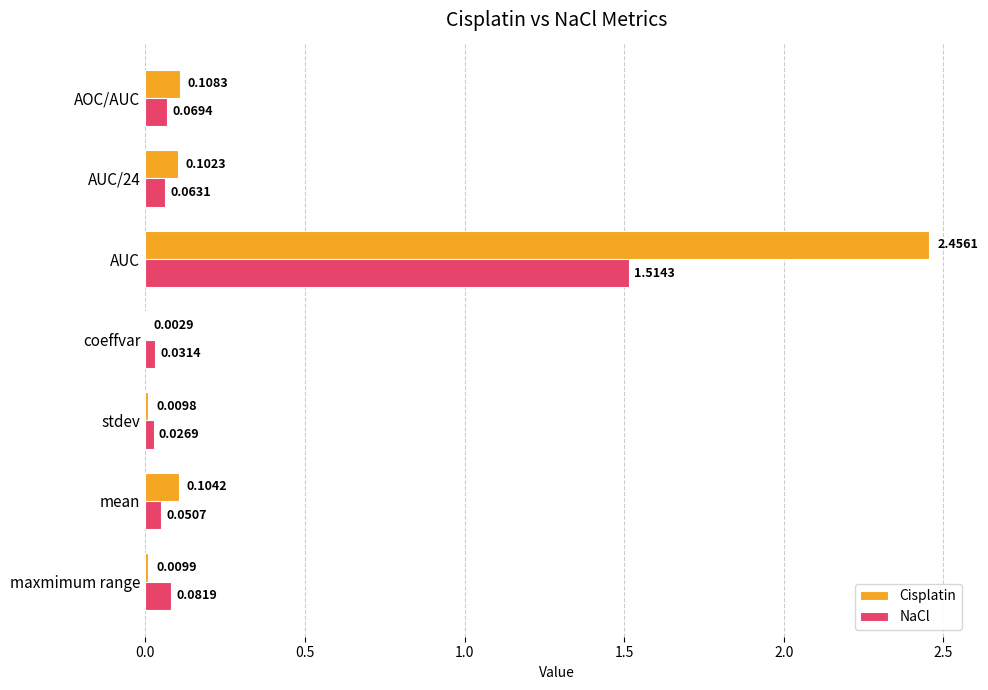

Is the value of Cisplatin at stdev greater than the value of NaCl at AOC/AUC?

No